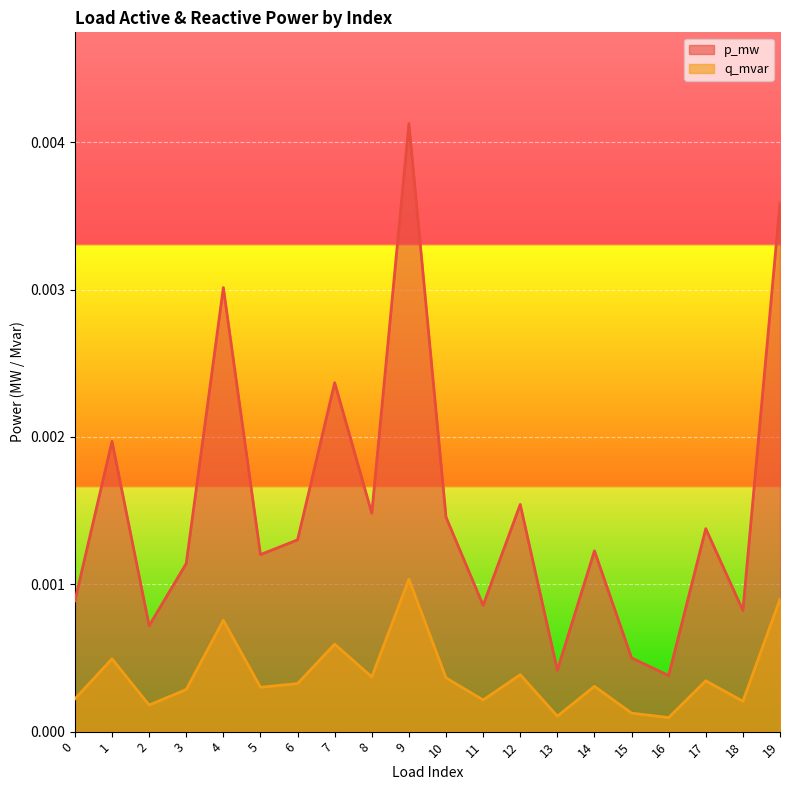

Is the value of q_mvar at 4 greater than the value of p_mw at 6?

No